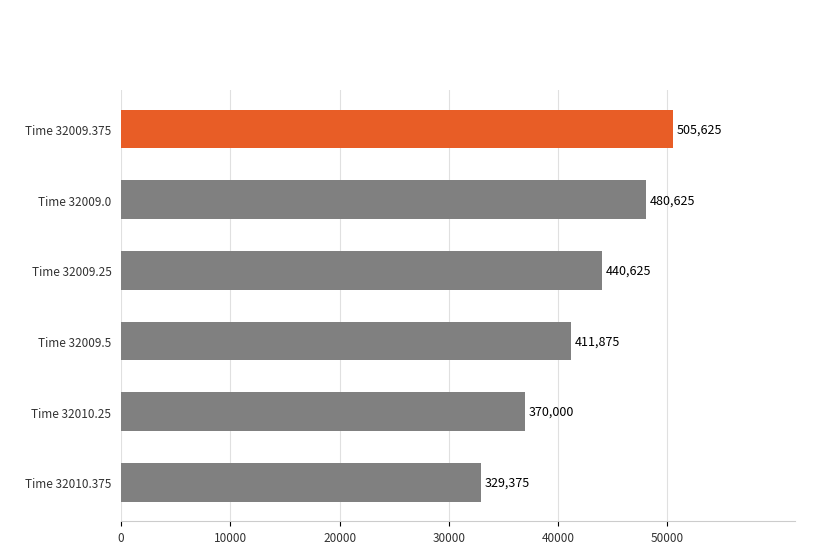

What is the difference between the maximum and minimum values?

176250